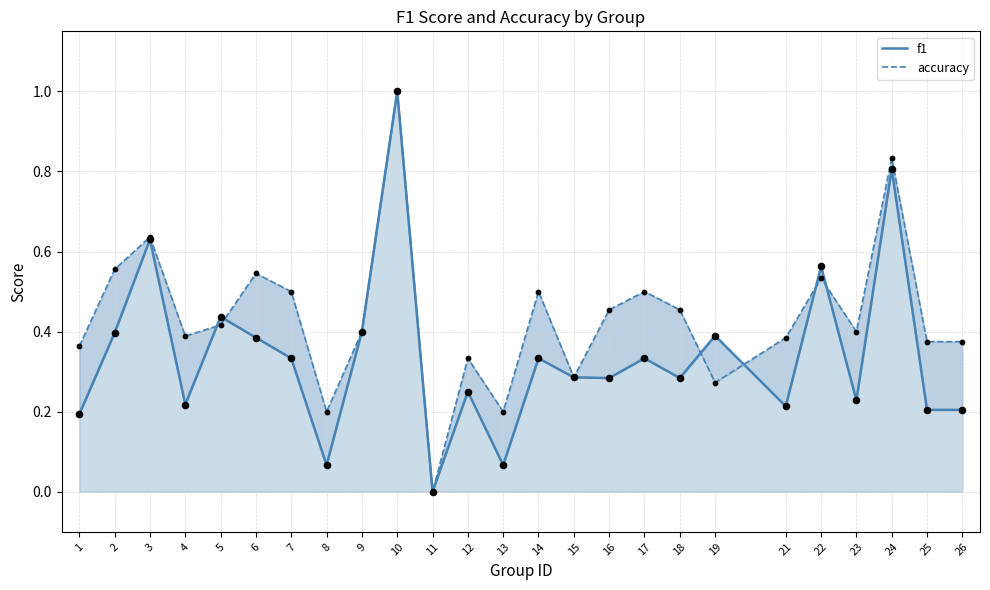

Which series has the largest total across all categories?

accuracy